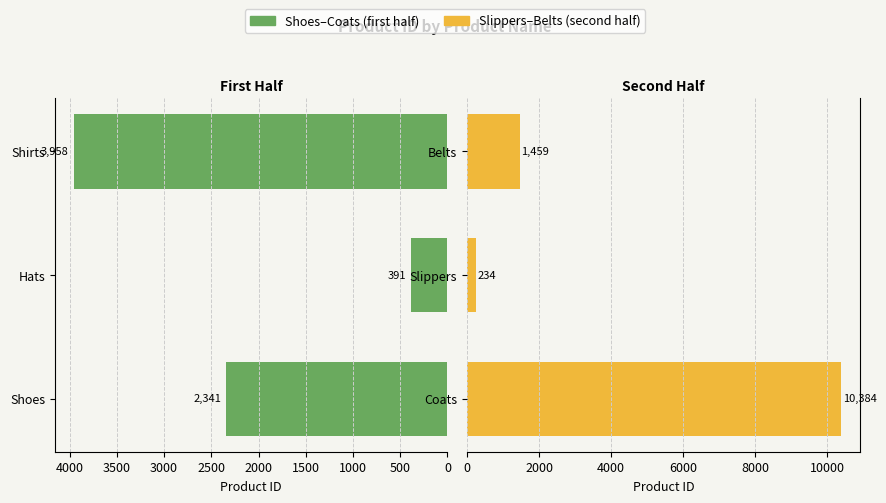

Reading left to right, extract all data points from this chart.

Shoes–Coats (first half): 2341	391	3958
Slippers–Belts (second half): 10384	234	1459